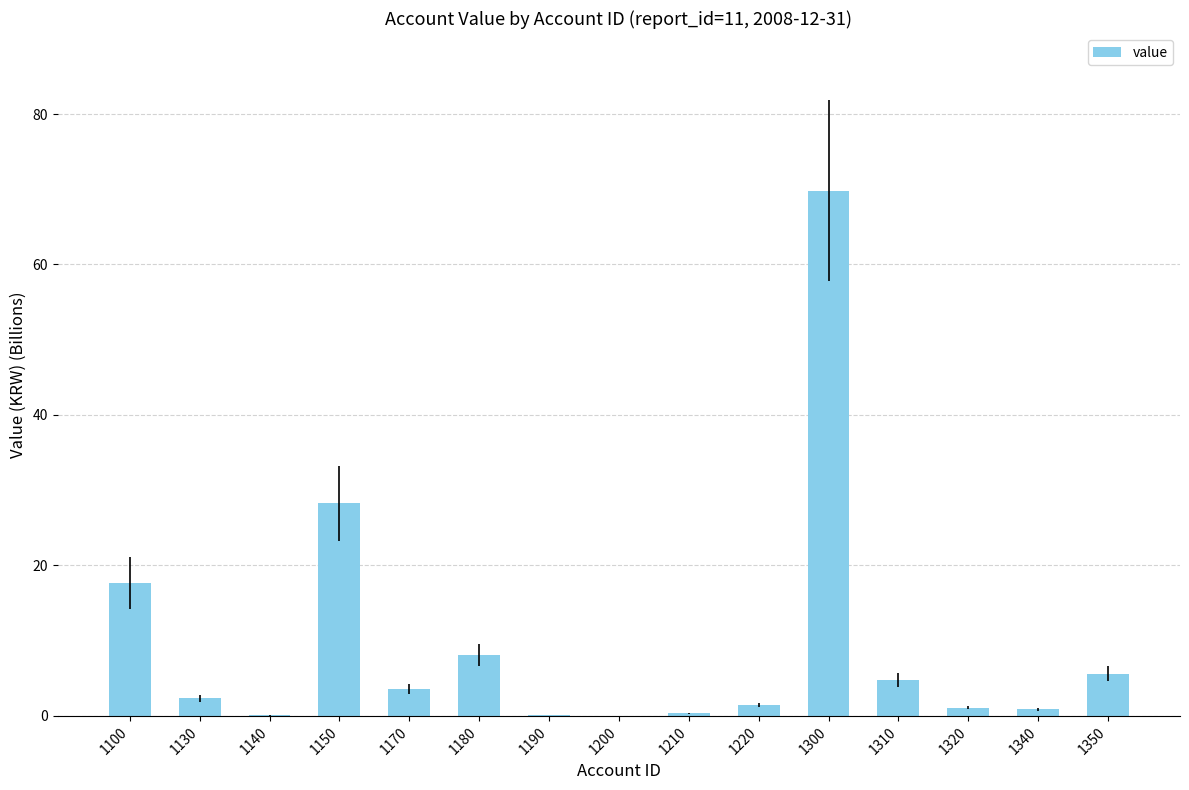

How many series are shown in this chart?

1